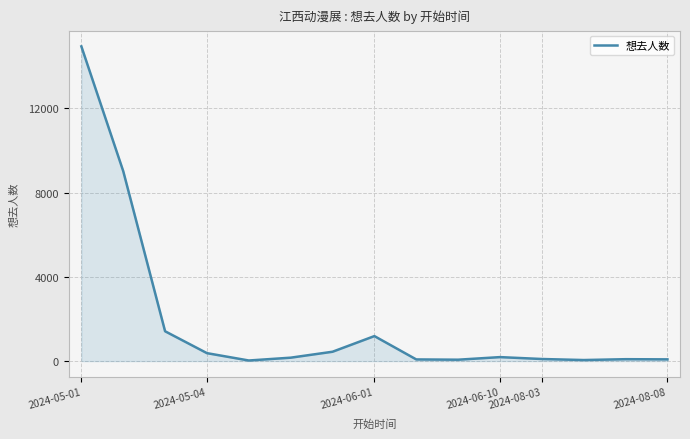

What is the difference between the maximum and minimum values?

14916